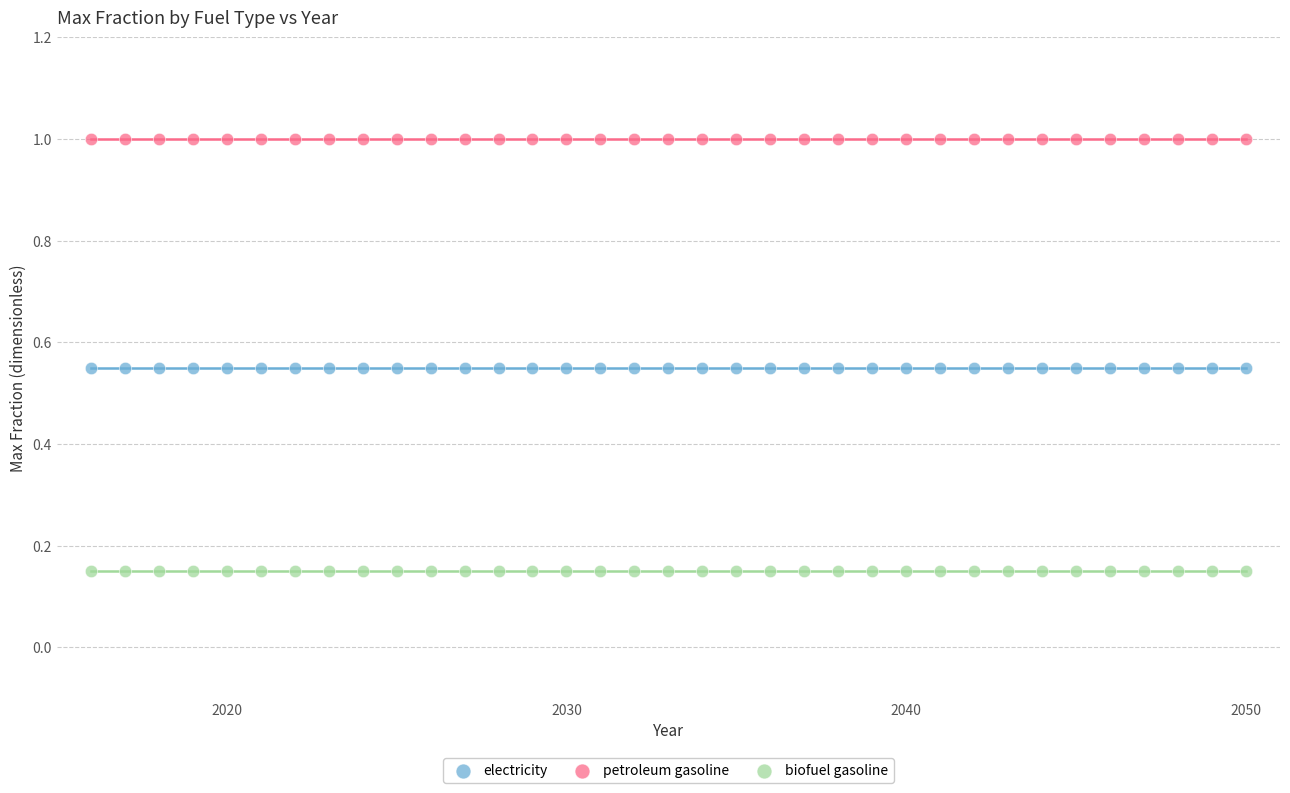

Which series reaches the minimum Y coordinate?

biofuel gasoline